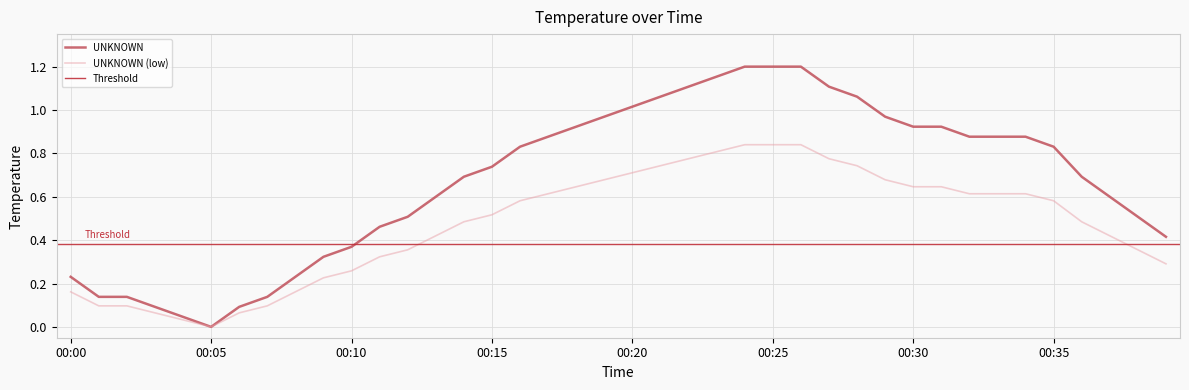

List the labels in order of value, largest first.

00:24, 00:25, 00:26, 00:23, 00:22, 00:27, 00:21, 00:28, 00:20, 00:19, 00:29, 00:18, 00:30, 00:31, 00:17, 00:32, 00:33, 00:34, 00:16, 00:35, 00:15, 00:14, 00:36, 00:13, 00:37, 00:12, 00:38, 00:11, 00:39, 00:10, 00:09, 00:00, 00:08, 00:01, 00:02, 00:07, 00:03, 00:06, 00:04, 00:05